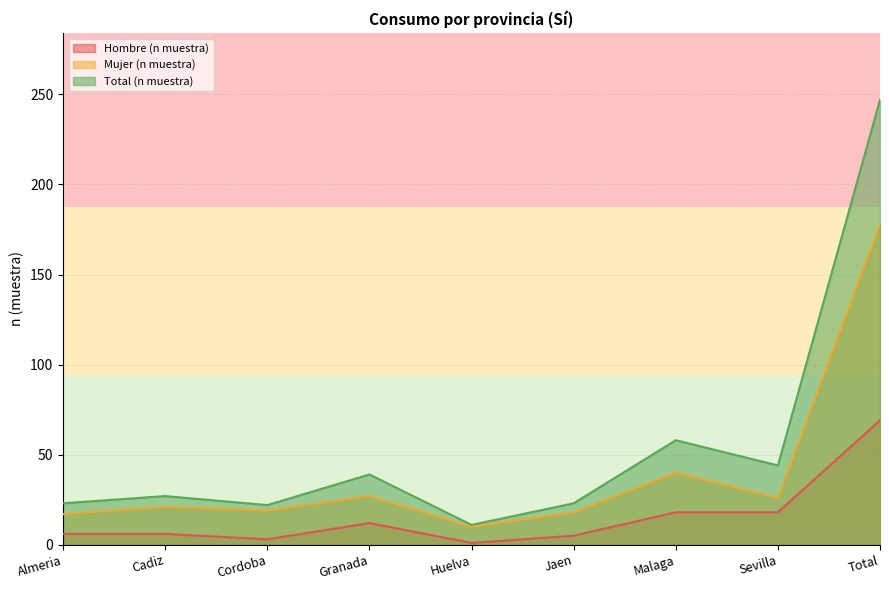

Is the value of Mujer (n muestra) at Cadiz greater than the value of Total (n muestra) at Jaen?

No